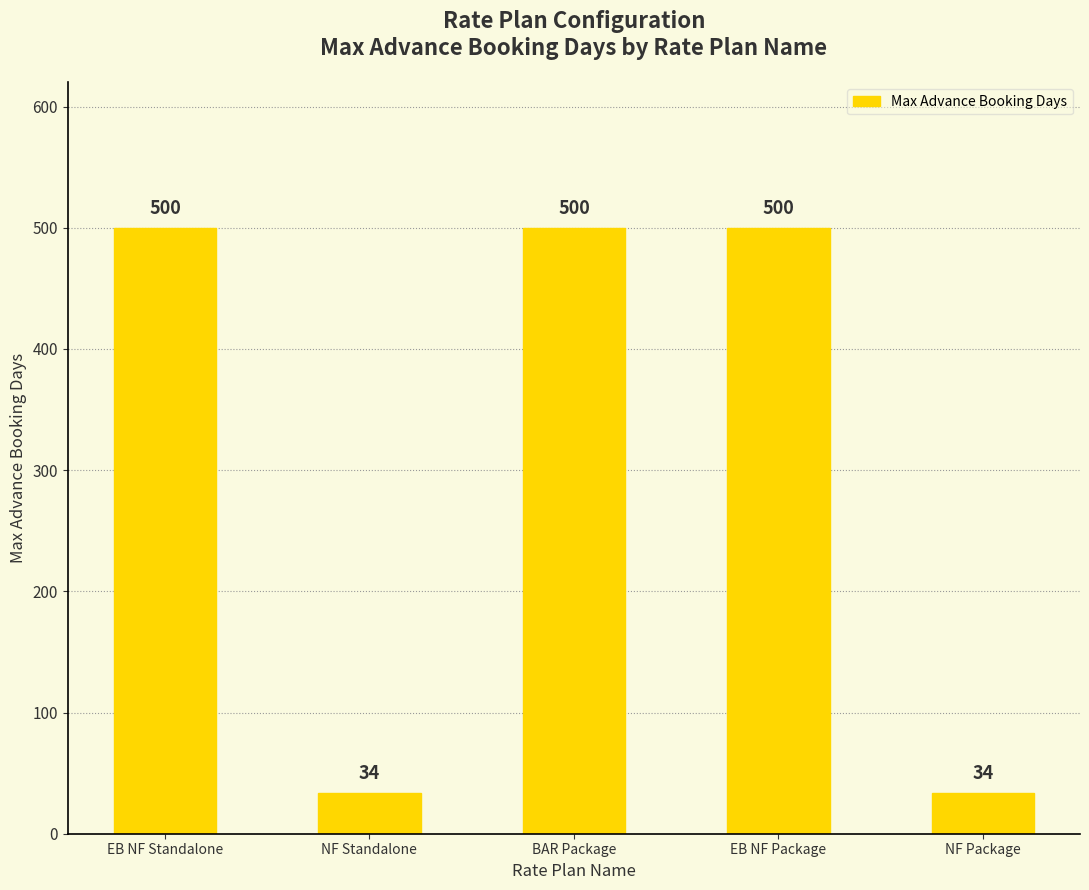

Are the bars grouped side by side (vs. stacked)?

No